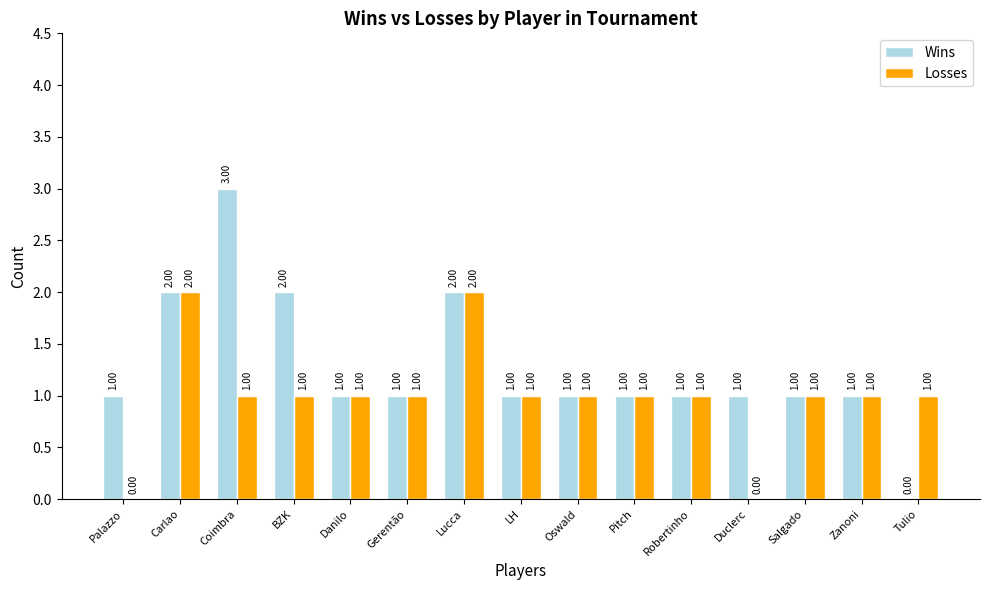

Reading left to right, extract all data points from this chart.

Wins: 1	2	3	2	1	1	2	1	1	1	1	1	1	1	0
Losses: 0	2	1	1	1	1	2	1	1	1	1	0	1	1	1